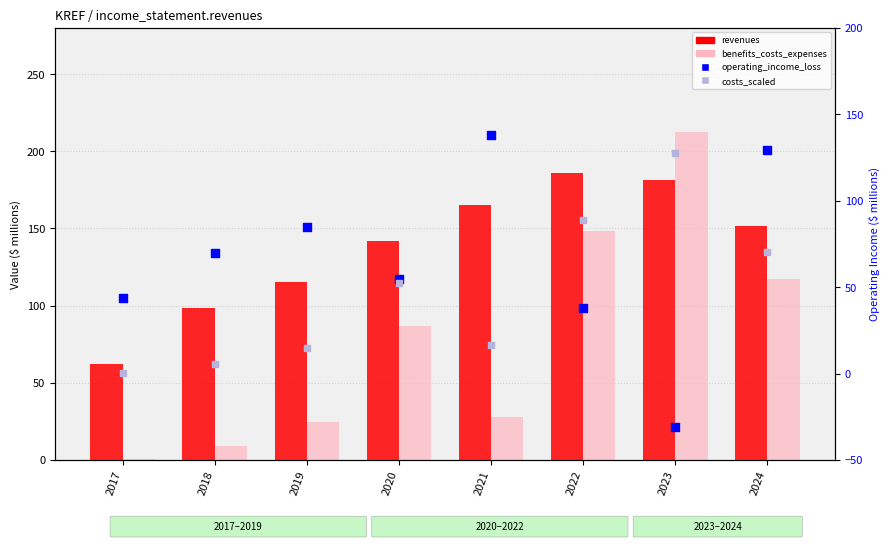

What is the total value across all series at 2022?

460.7